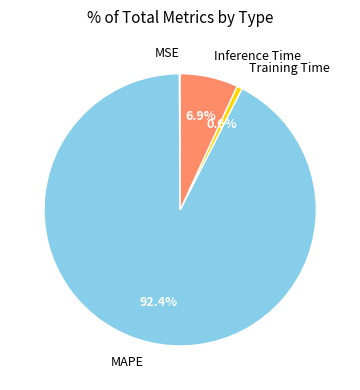

What is the largest slice in the pie chart?

MAPE